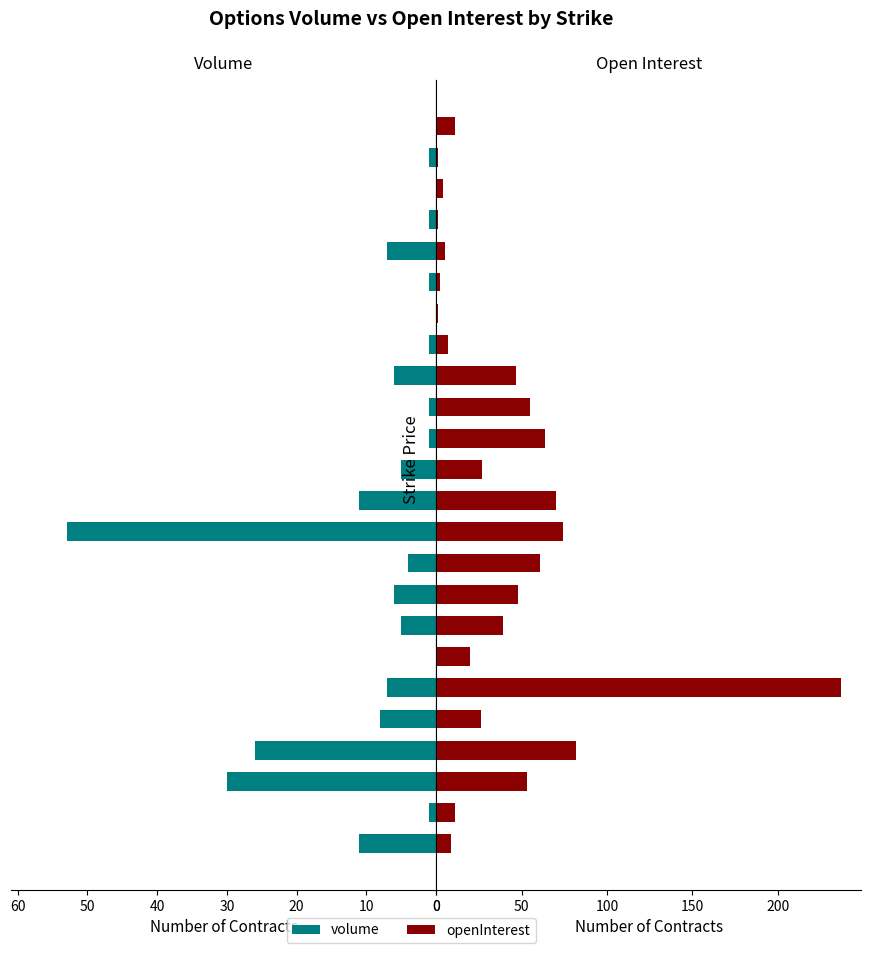

How many bars are there in each group?

2